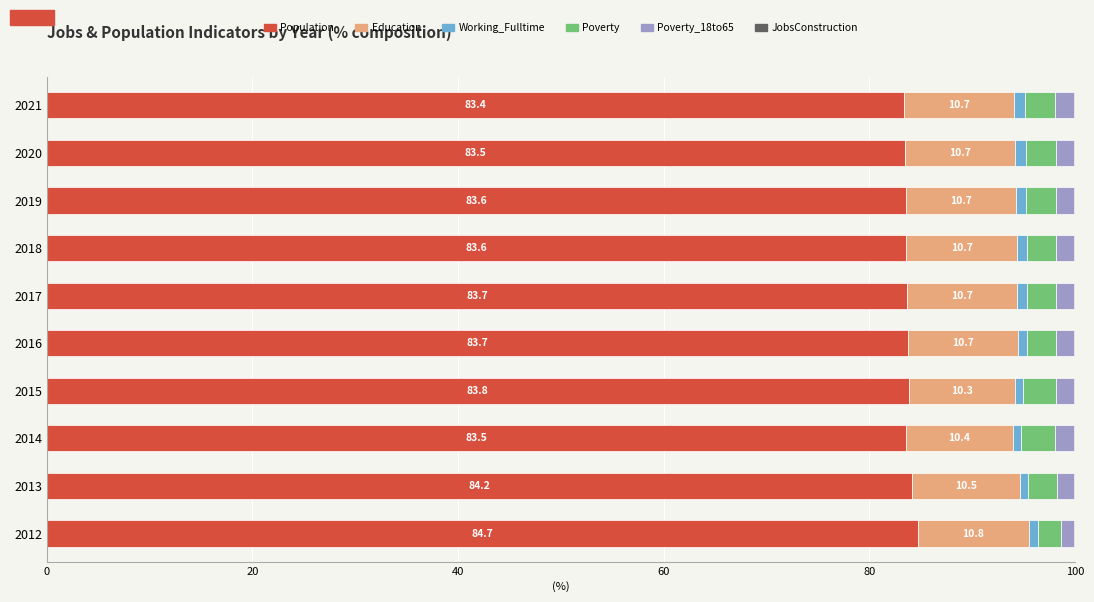

What is the highest value of the Population series?

84.7